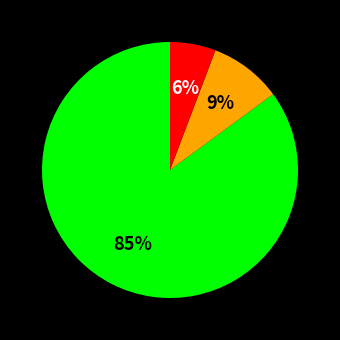

How many segments does this pie chart have?

3